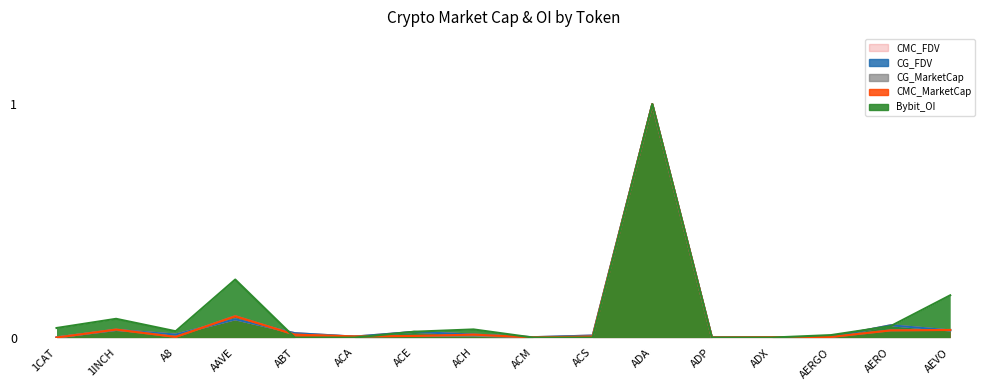

What is the difference between the second highest and second lowest values in the CMC_FDV series?

0.1